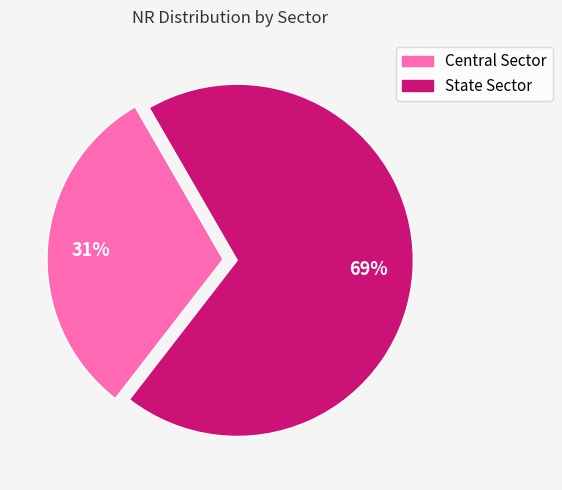

What is the largest slice in the pie chart?

State Sector